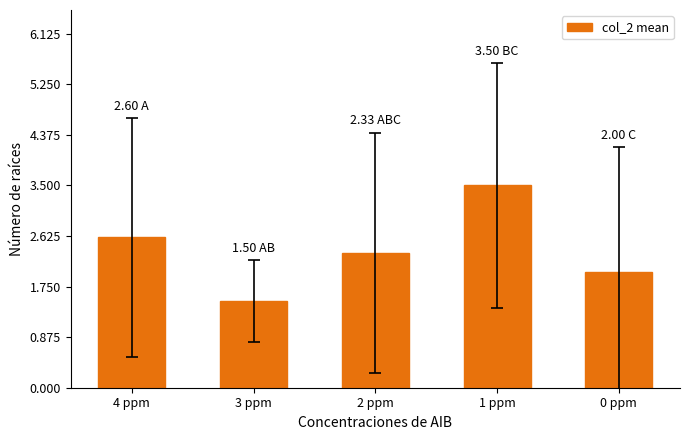

Which category has the lowest value across all series?

3 ppm